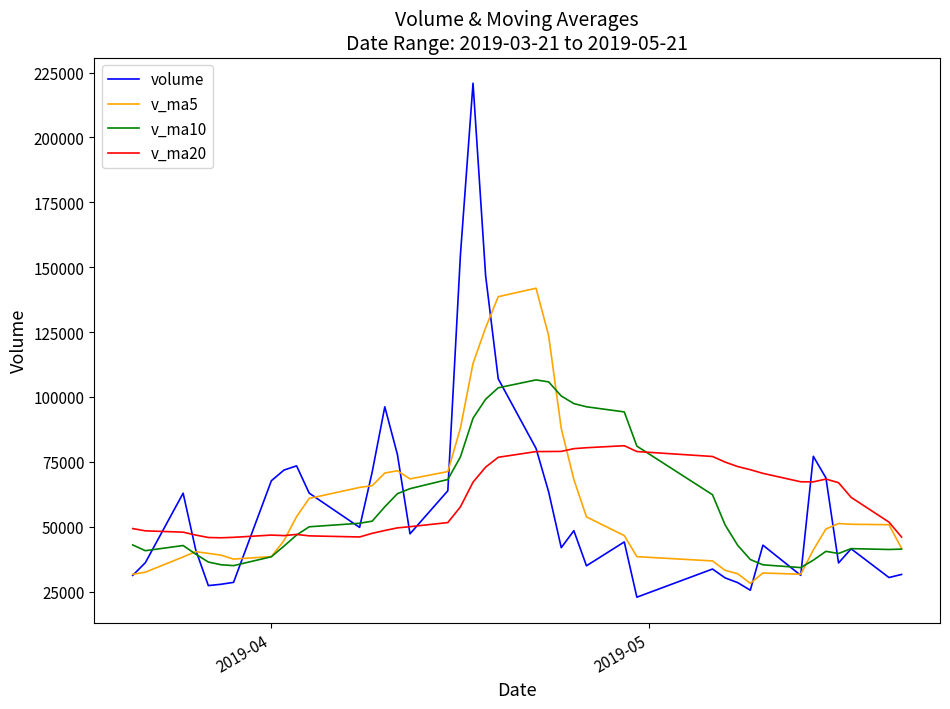

True or false: v_ma20 has more than 0 interior local peaks.

True